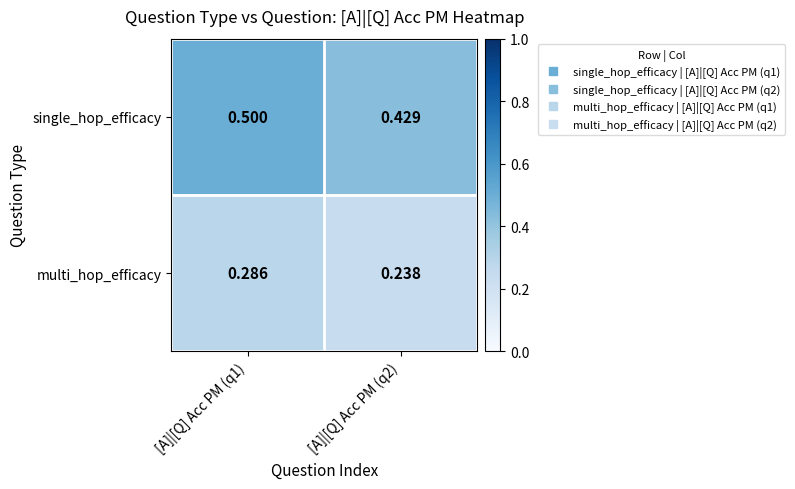

Between [A]|[Q] Acc PM (q1) and [A]|[Q] Acc PM (q2), which series saw the biggest shift?

single_hop_efficacy